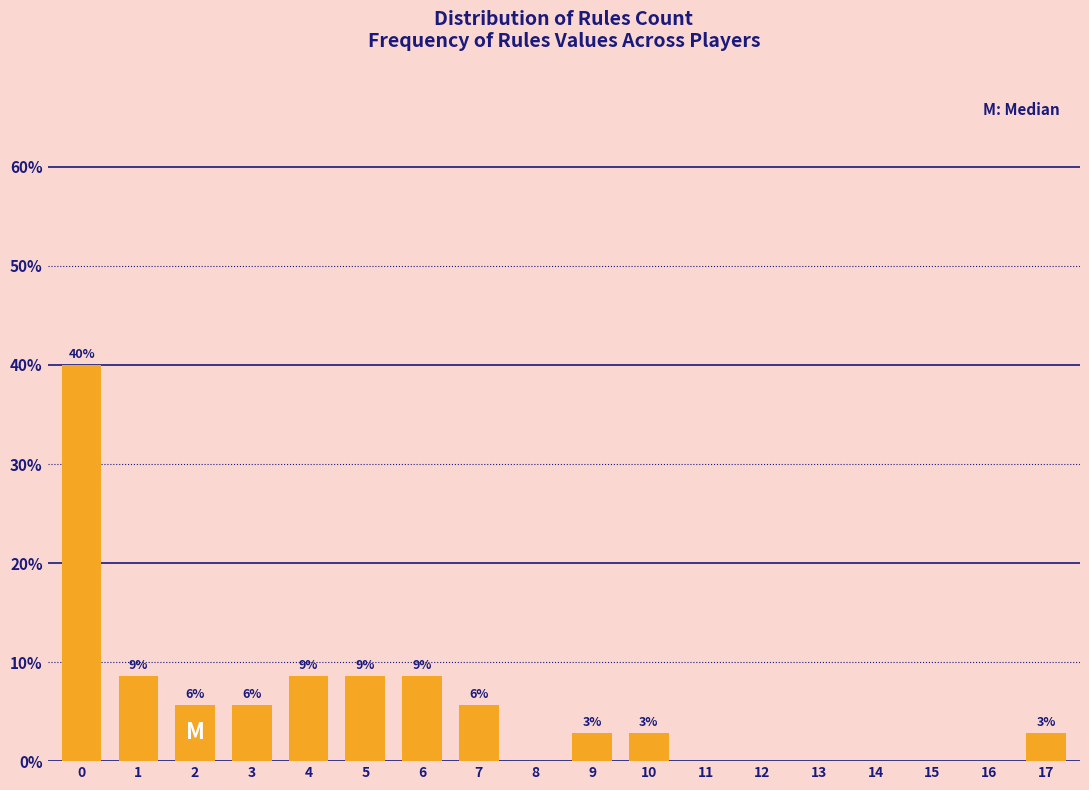

Are the bars horizontal?

No